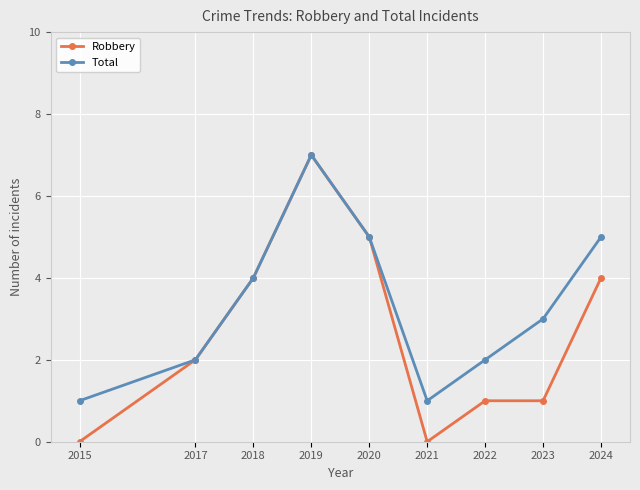

Which series has the largest range (max minus min)?

Robbery